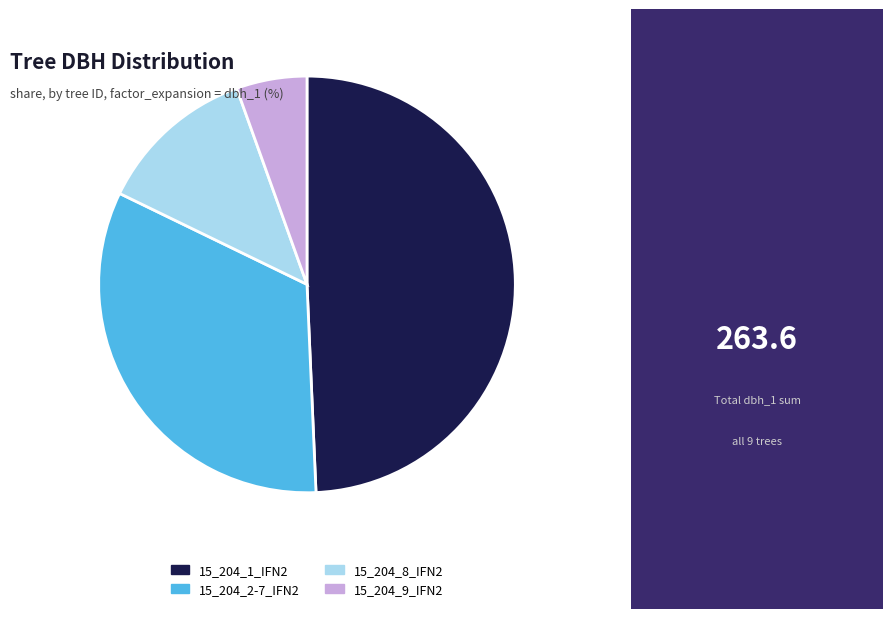

Rank the categories by value from lowest to highest.

15_204_9_IFN2, 15_204_8_IFN2, 15_204_2-7_IFN2, 15_204_1_IFN2